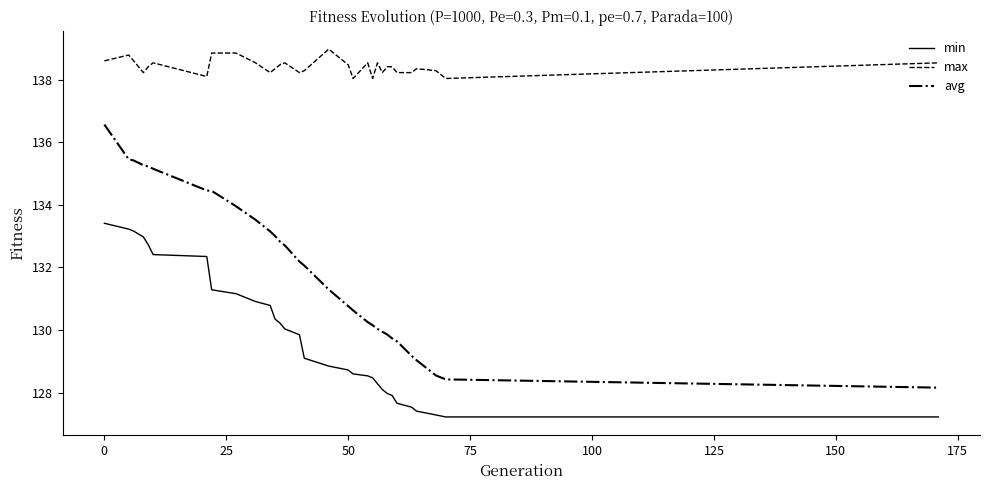

List the series in order of their overall mean, highest first.

max, avg, min